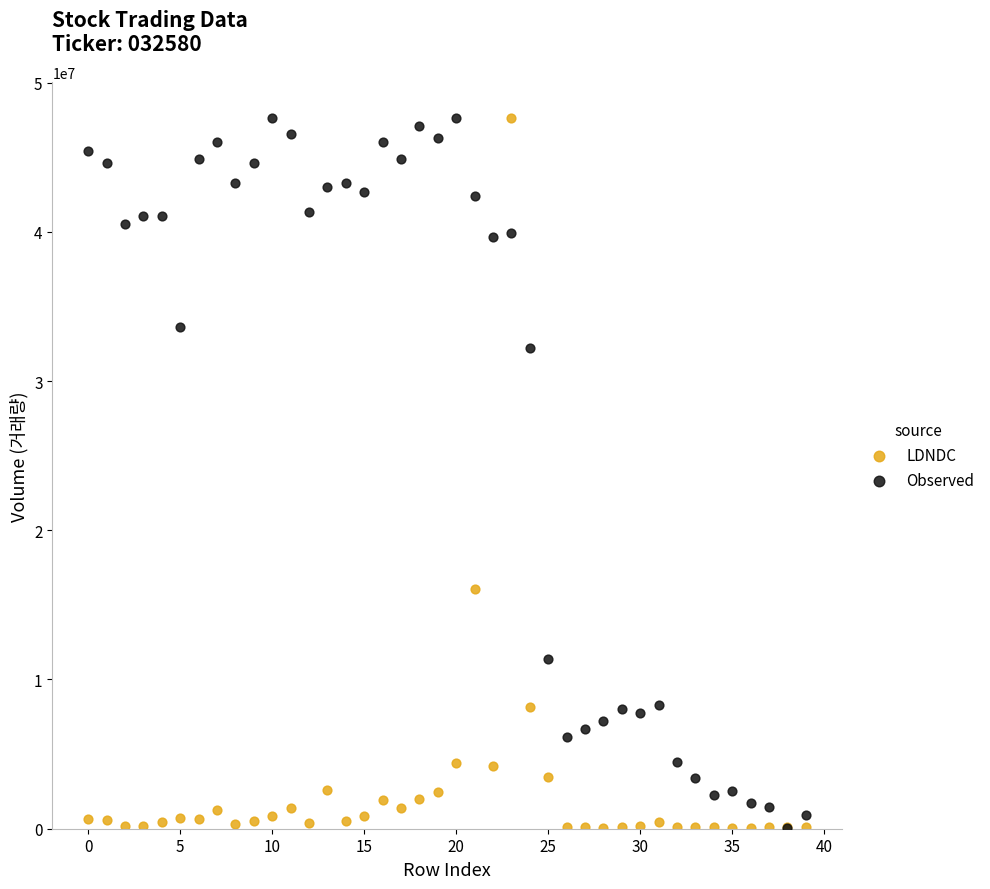

In the LDNDC series, what Y value is closest to 23858894?

16046973.0